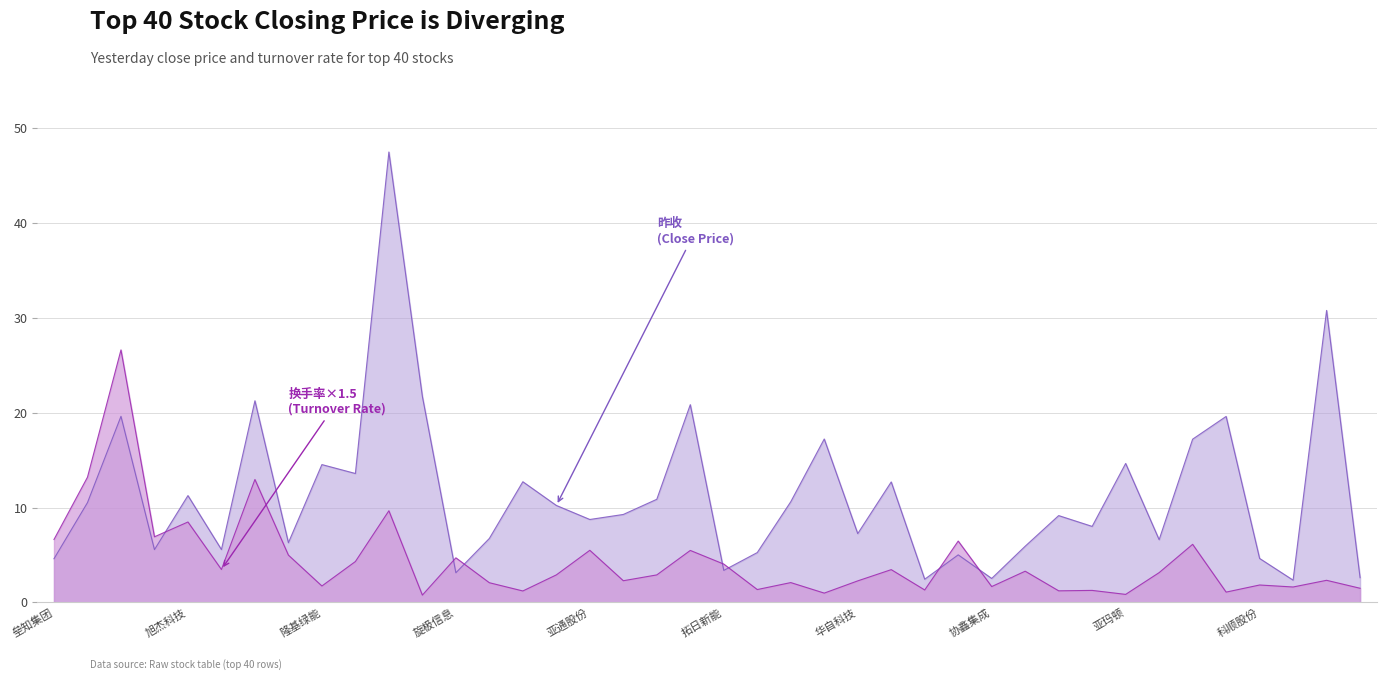

Is it true that 昨收 equals 31.5 at 正泰电器?

False